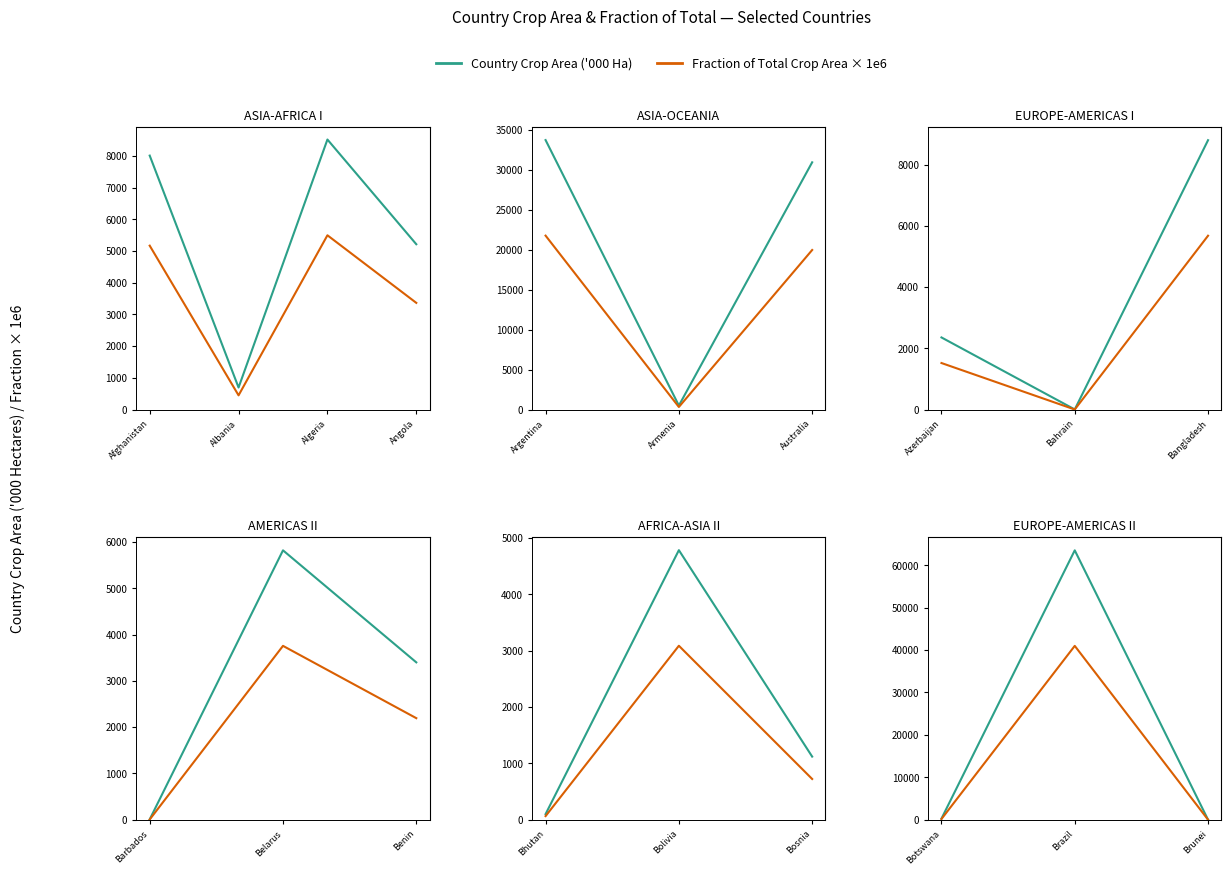

What is the label of the 2nd point from the left?

Brazil